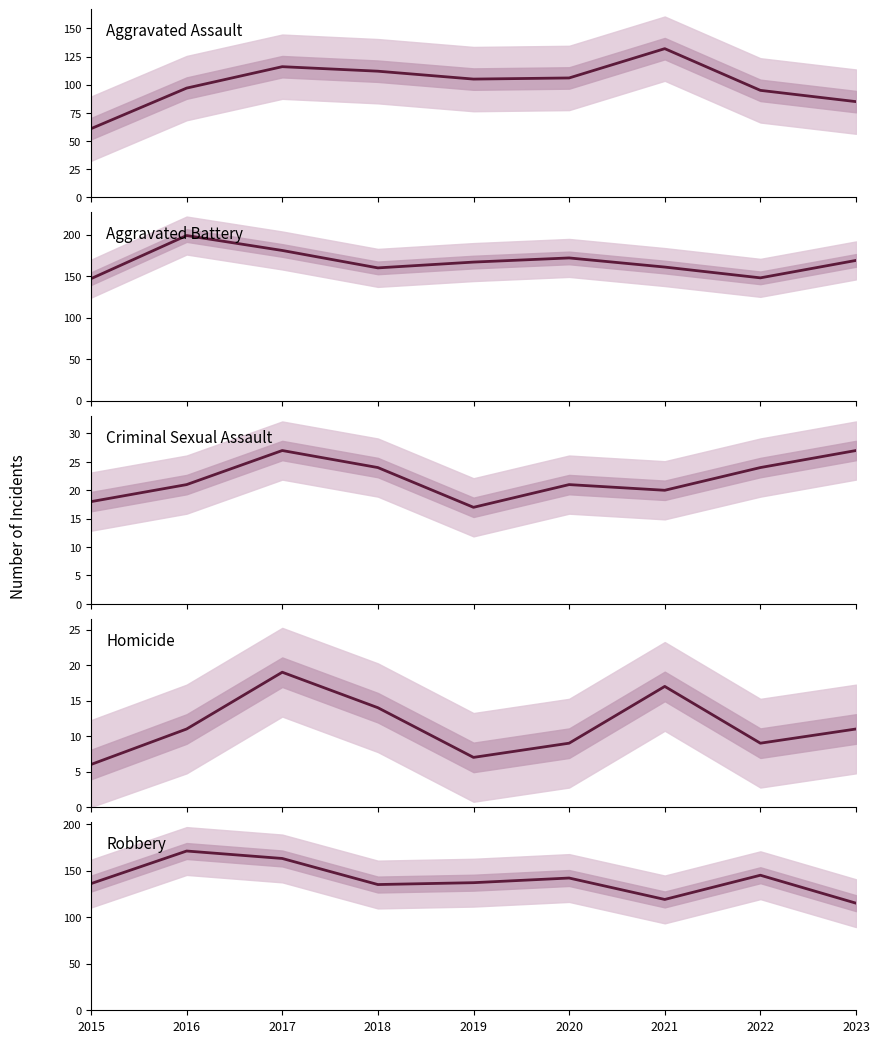

What is the maximum value for Aggravated Assault?

132